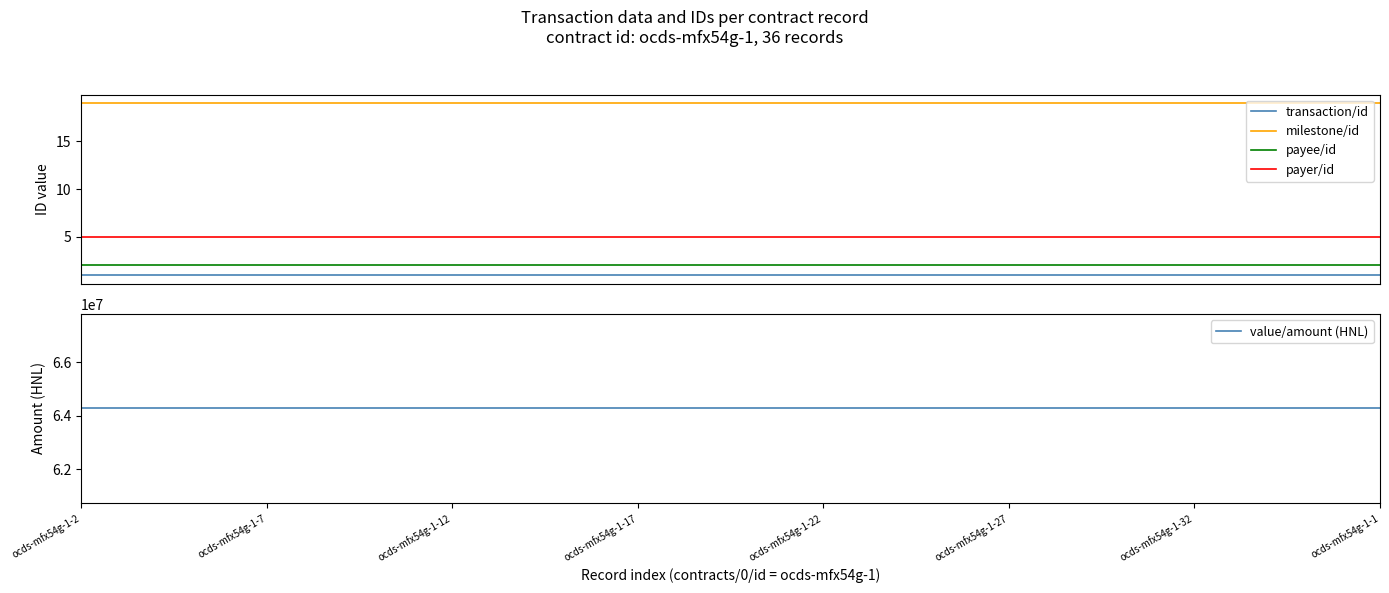

How many lines are shown in the chart?

5